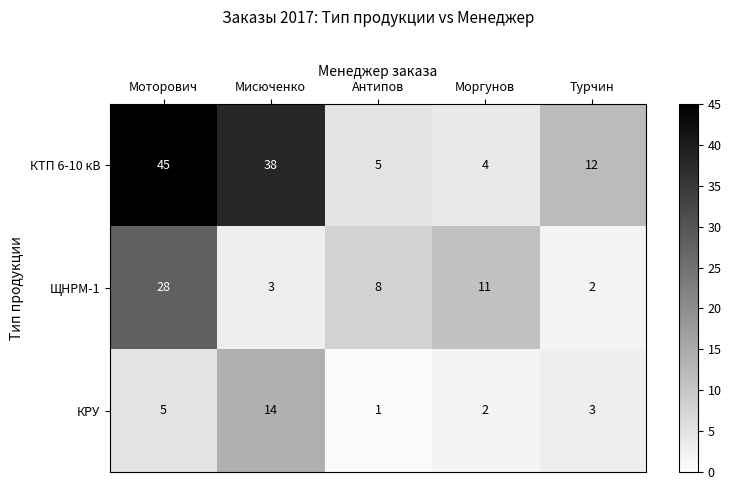

Reading left to right, list all the values displayed in this chart.

КТП 6-10 кВ: Моторович=45	Мисюченко=38	Антипов=5	Моргунов=4	Турчин=12
ЩНРМ-1: Моторович=28	Мисюченко=3	Антипов=8	Моргунов=11	Турчин=2
КРУ: Моторович=5	Мисюченко=14	Антипов=1	Моргунов=2	Турчин=3